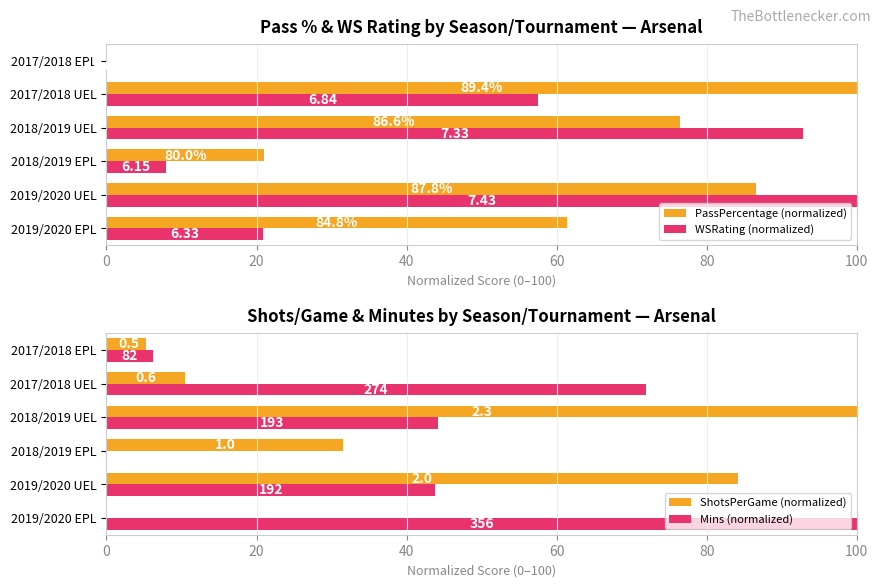

What is the difference between the PassPercentage (normalized) values at 2019/2020 UEL and 2018/2019 UEL?

10.1